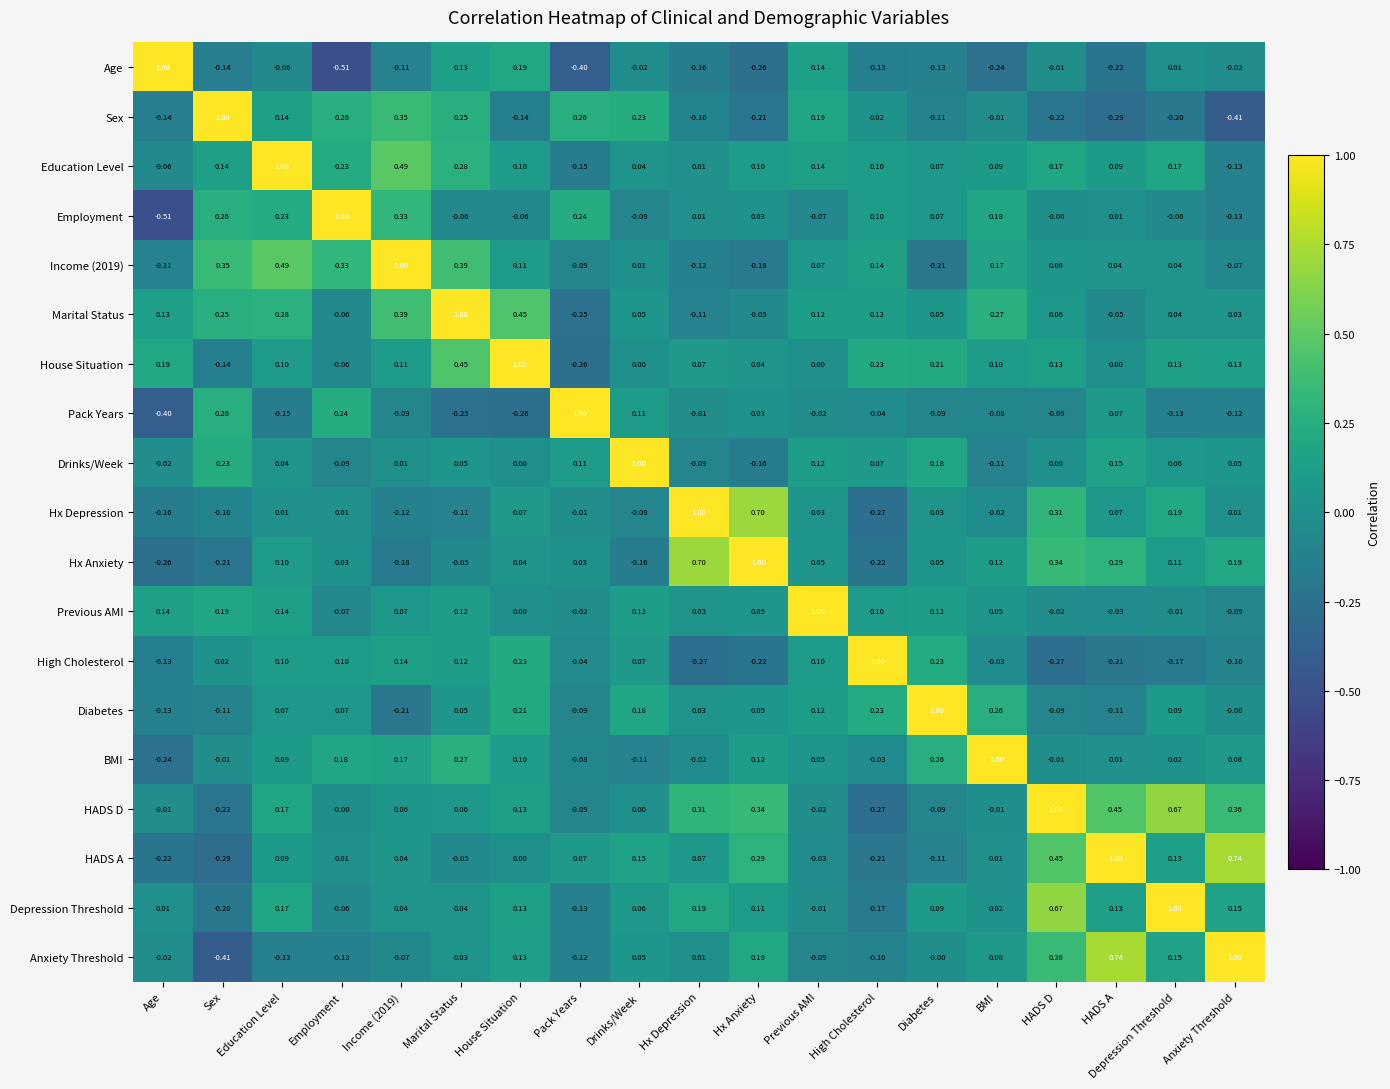

What is the total value across all series at Education Level?

2.9